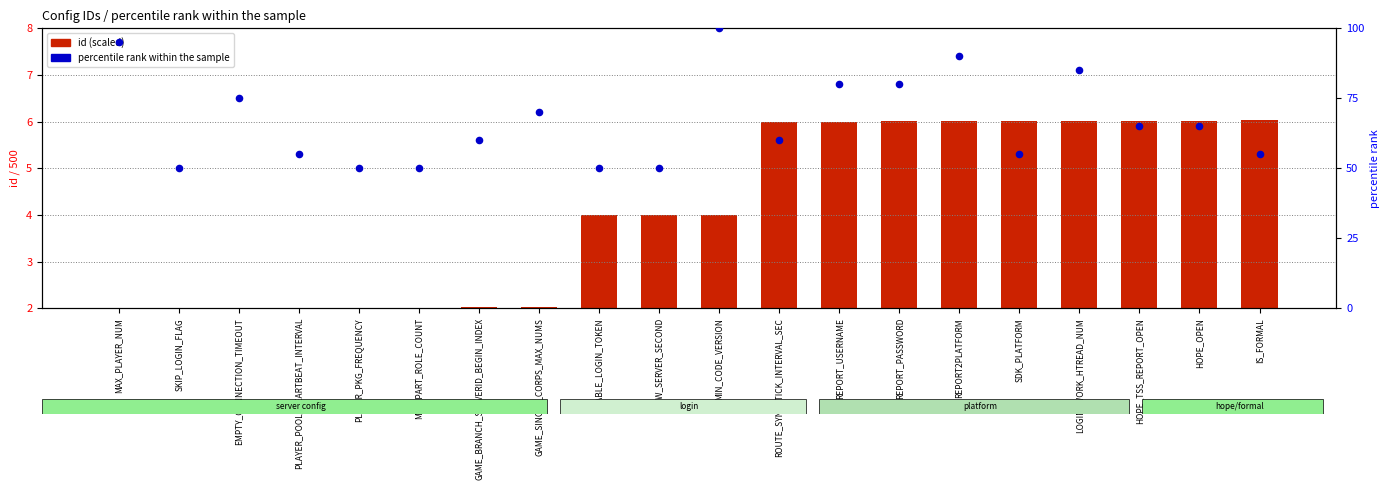

At which category is the sum across all series the highest?

MIN_CODE_VERSION